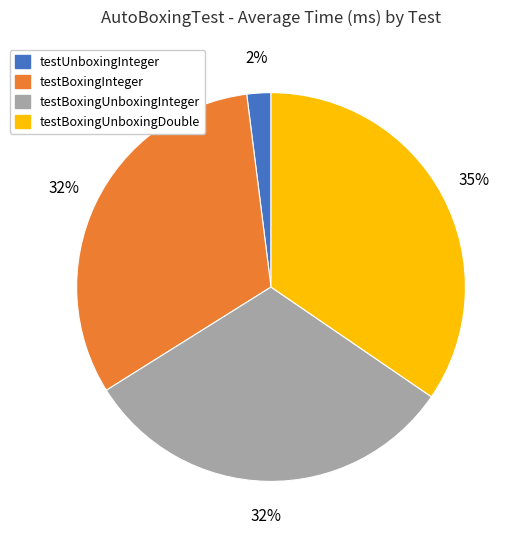

The testBoxingUnboxingInteger slice represents 32% of the pie. True or false?

True